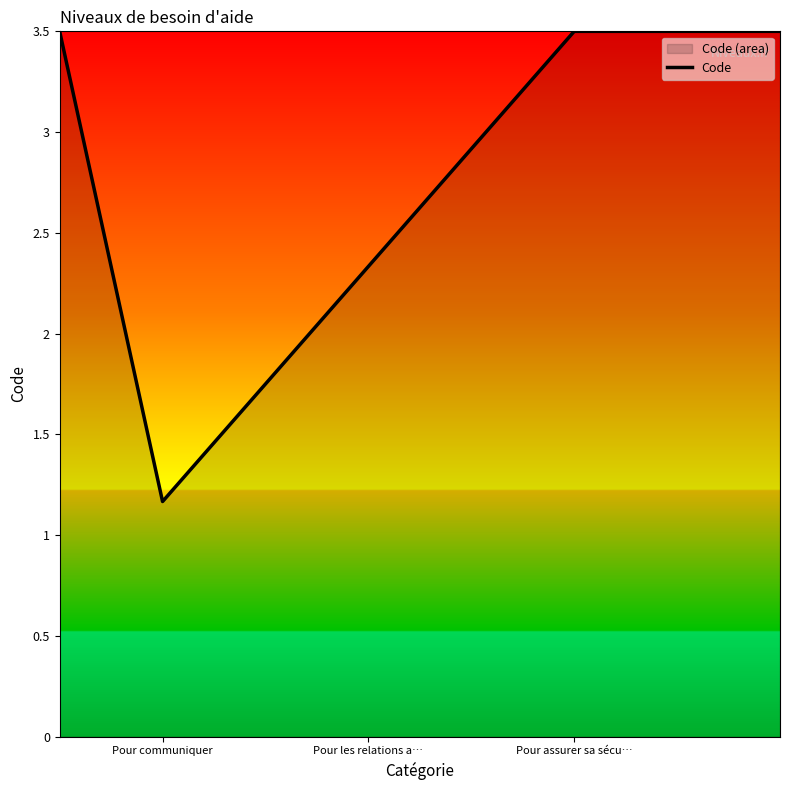

The chart shows a value of 1.2 at Pour communiquer. True or false?

True